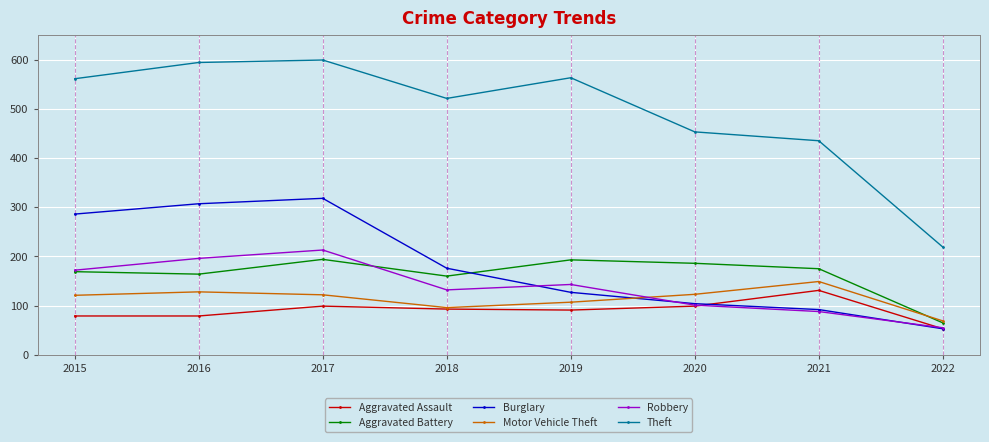

At 2016, list the series in order from largest to smallest.

Theft, Burglary, Robbery, Aggravated Battery, Motor Vehicle Theft, Aggravated Assault